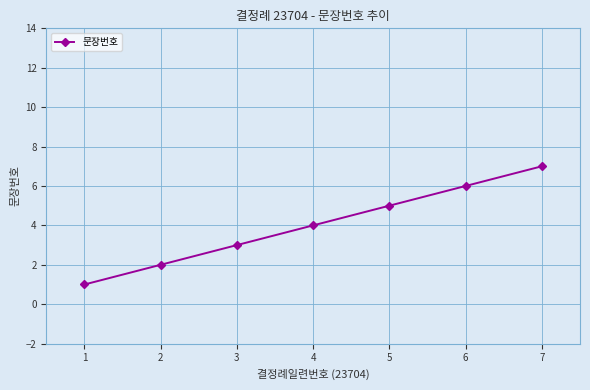

Approximately how many times larger is the value at 3 compared to 2?

1.5